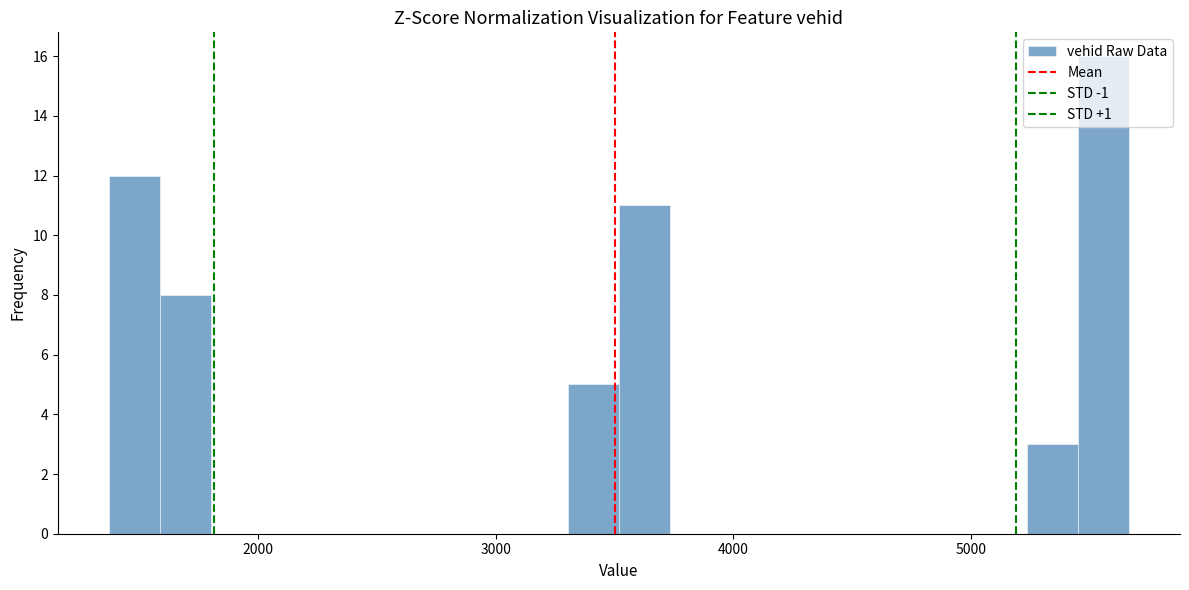

Read against the x-axis, roughly where is the centre of the tallest bar?

5600